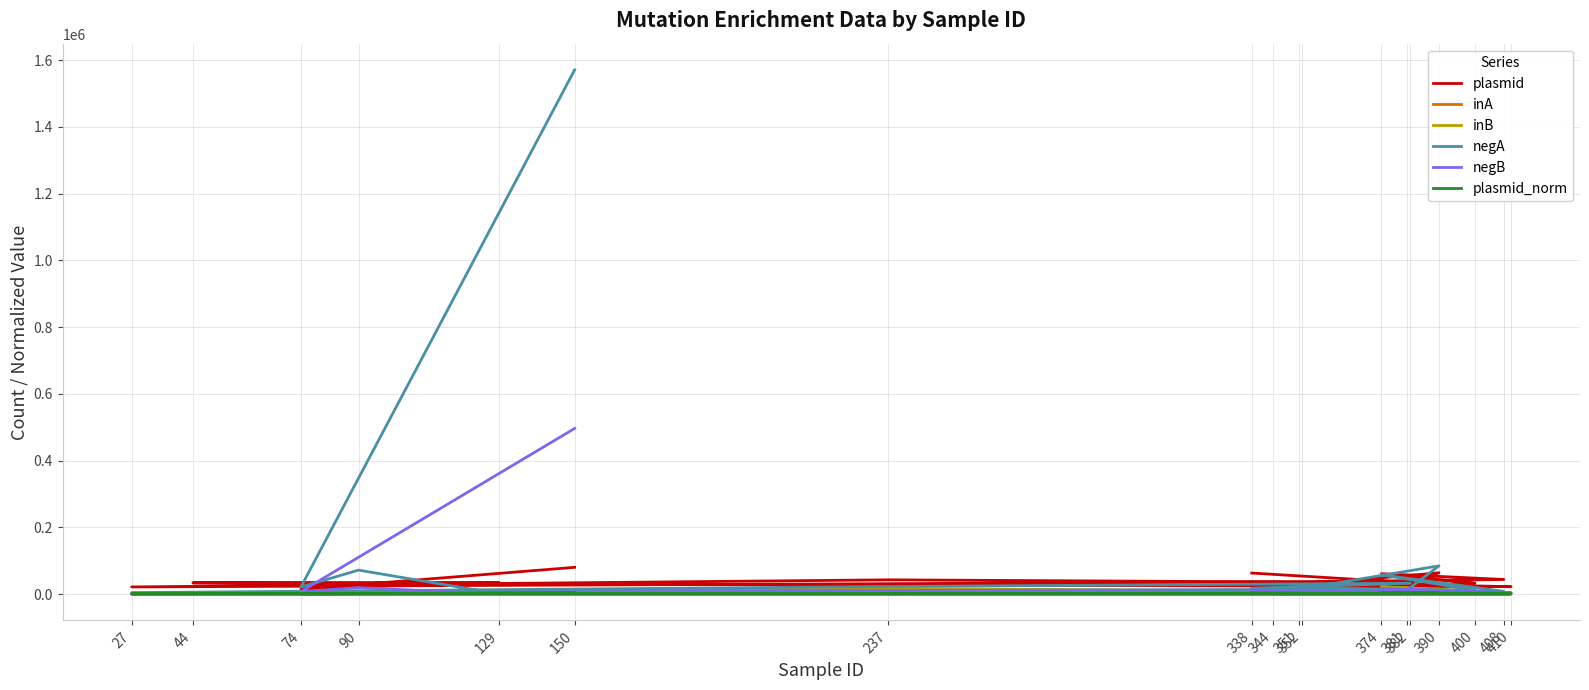

Which series has the largest range (max minus min)?

negA